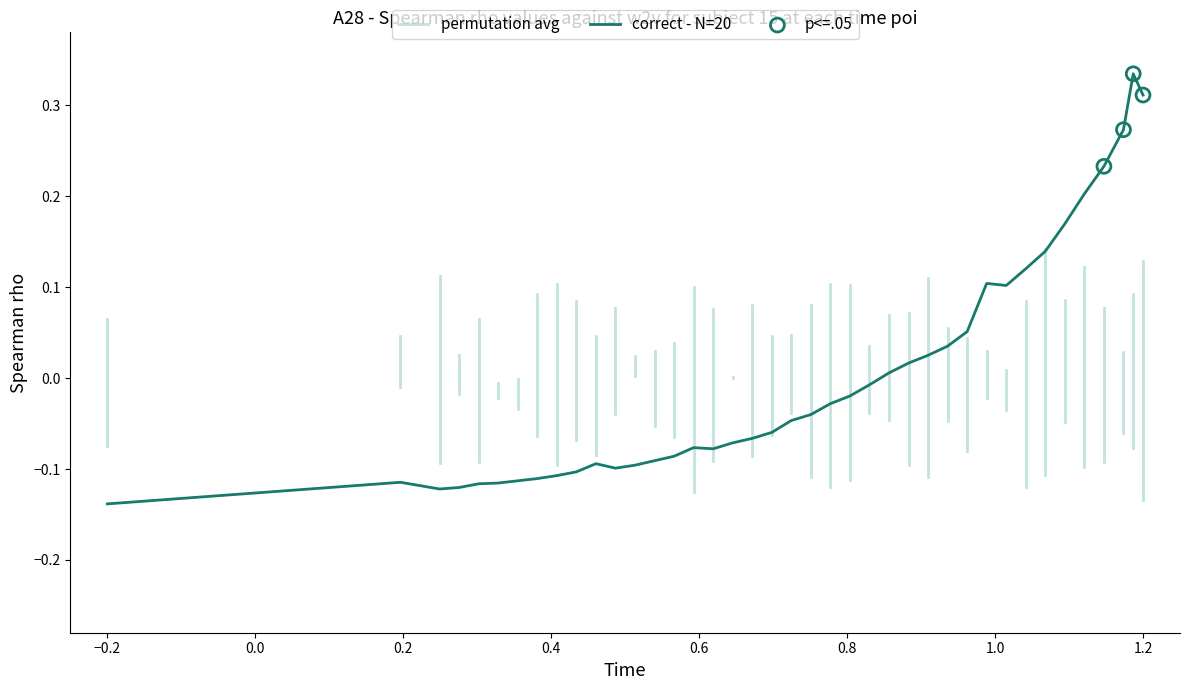

What is the change in value from 183 to 189?

+0.1